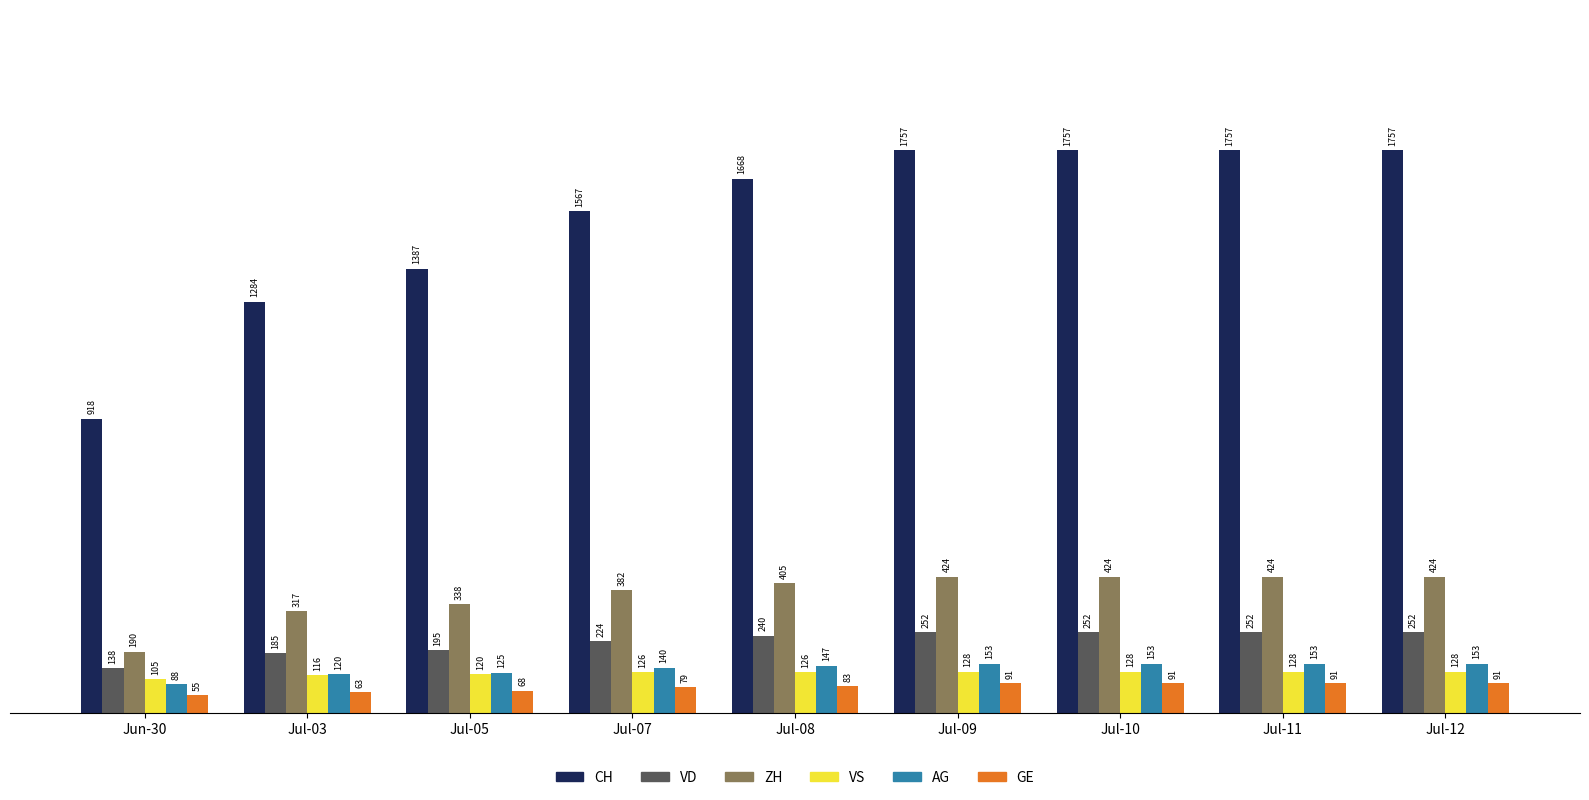

The value of AG at Jul-08 is 238. True or false?

False